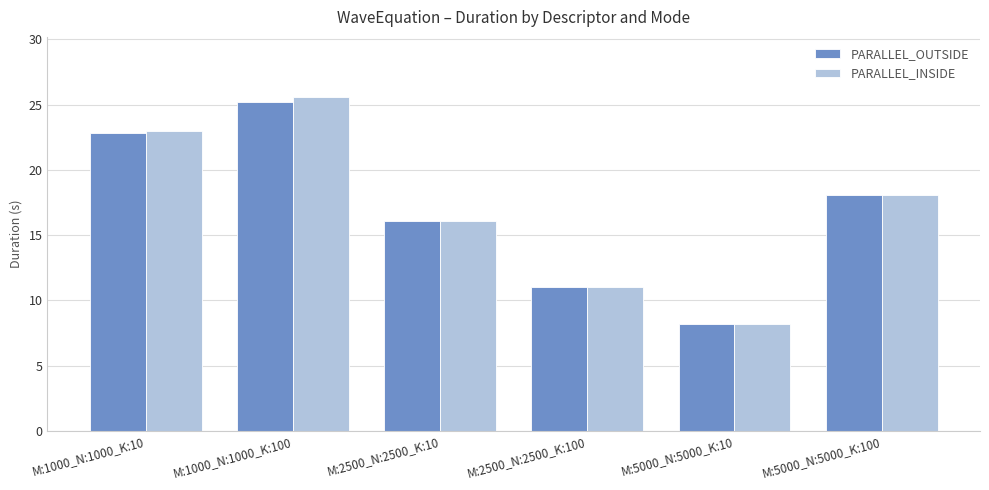

The PARALLEL_INSIDE series shows 11.1 at M:2500_N:2500_K:100. True or false?

True